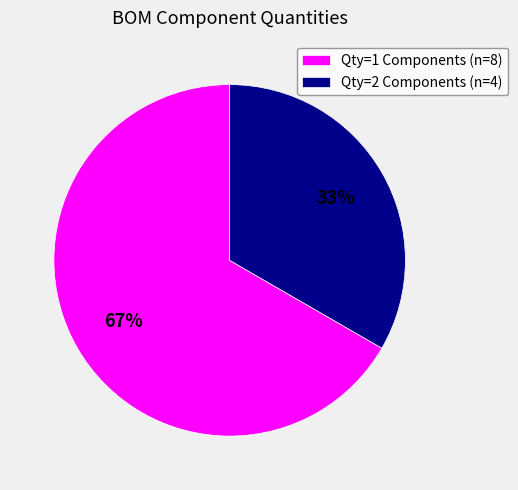

How many segments does this pie chart have?

2